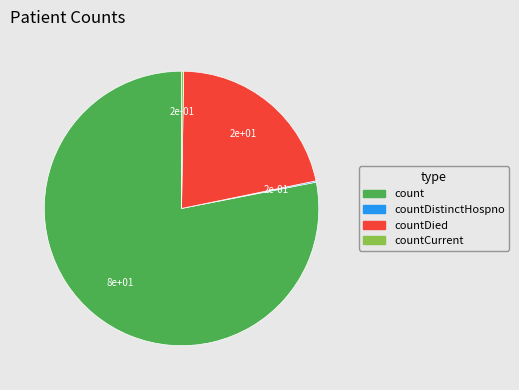

Is there any slice that represents more than half of the pie?

Yes